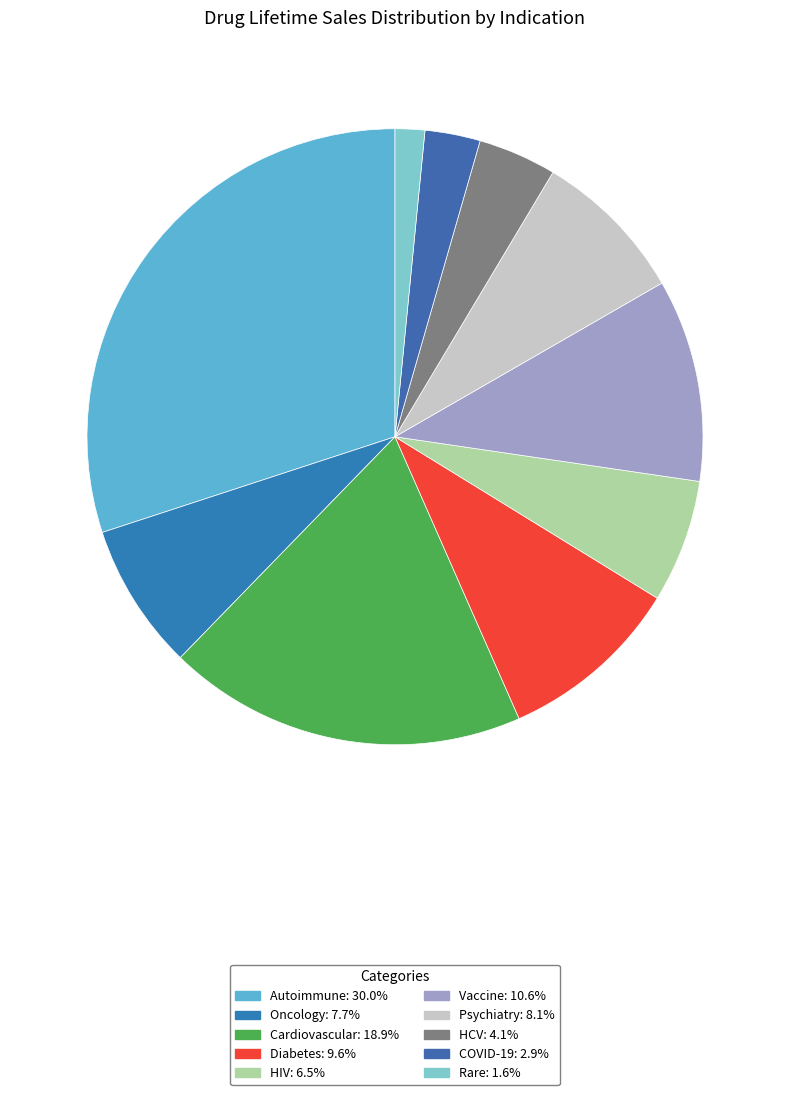

The Diabetes slice represents 10% of the pie. True or false?

True